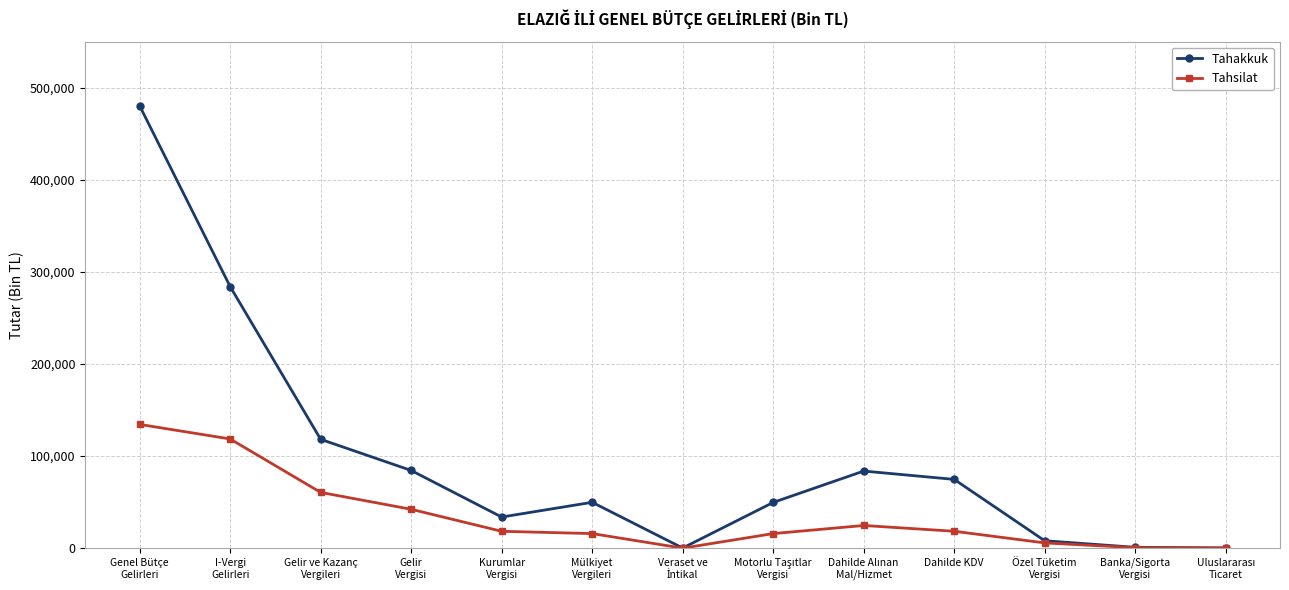

How many data points does each series have?

13